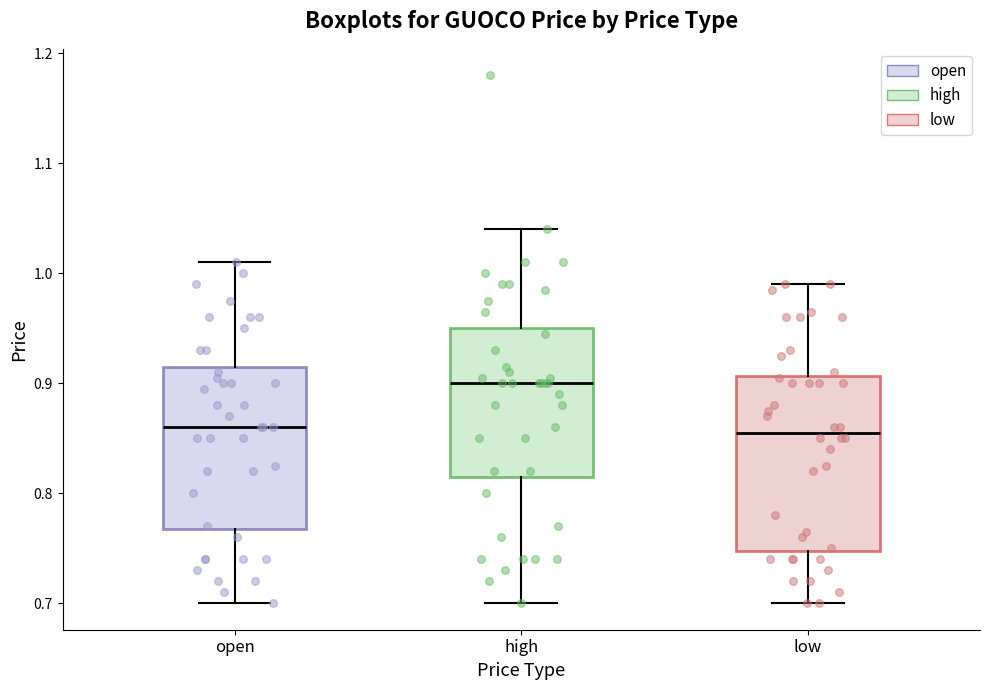

Where is the upper edge of the box for open on the y-axis? The values are not printed on the chart, so give them approximately, as read against the axis.

0.92